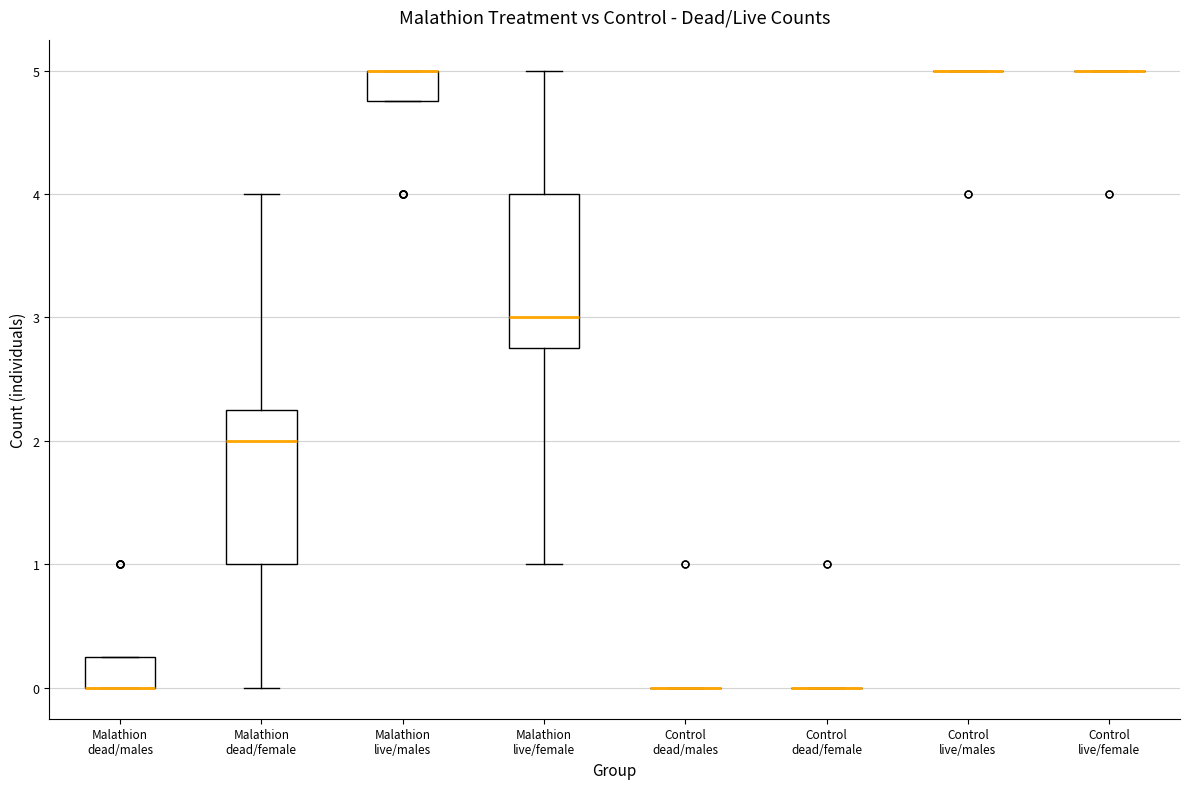

Where is the lower edge of the box for Malathion dead/males on the y-axis? The values are not printed on the chart, so give them approximately, as read against the axis.

0.0